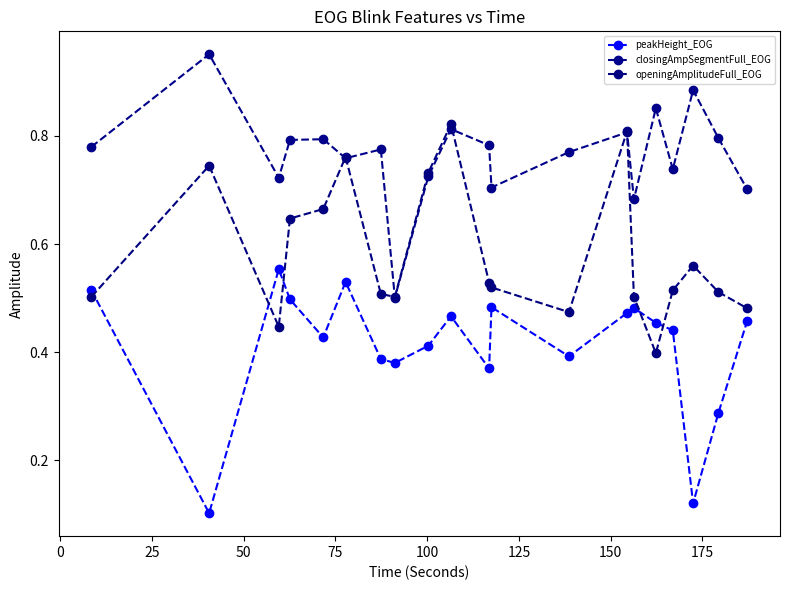

How many categories are shown in the chart?

20